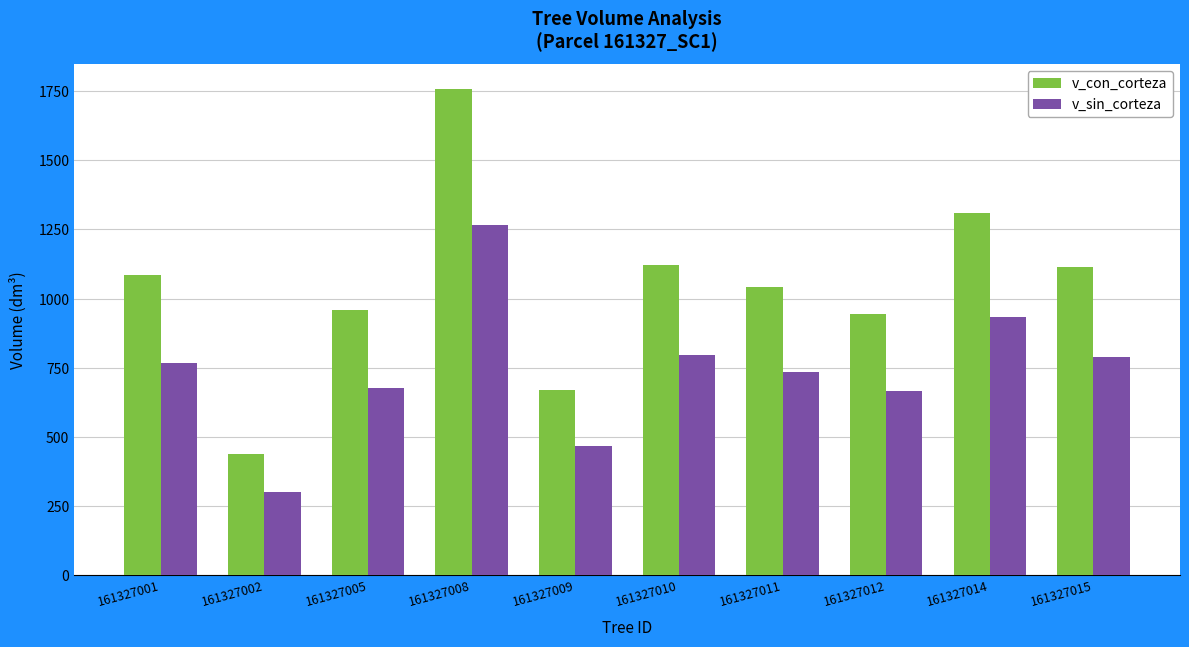

What is the difference between the maximum and minimum values in the v_sin_corteza series?

964.5